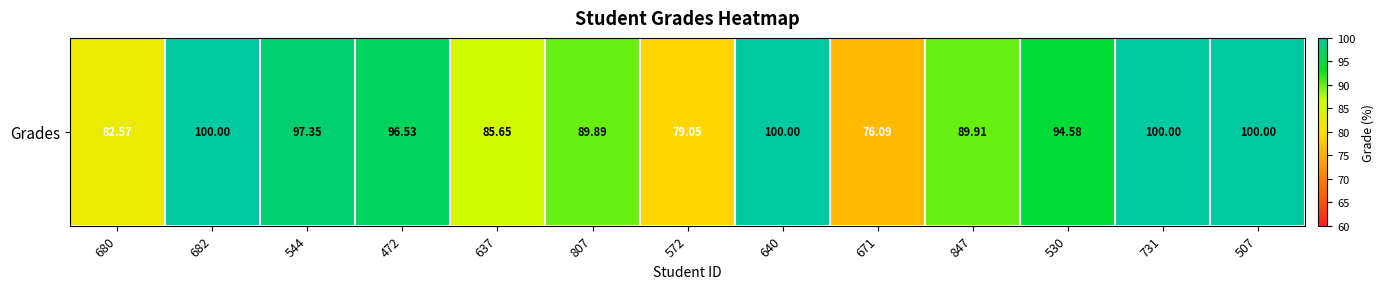

Rank the categories by value from lowest to highest.

671, 572, 680, 637, 807, 847, 530, 472, 544, 682, 640, 731, 507